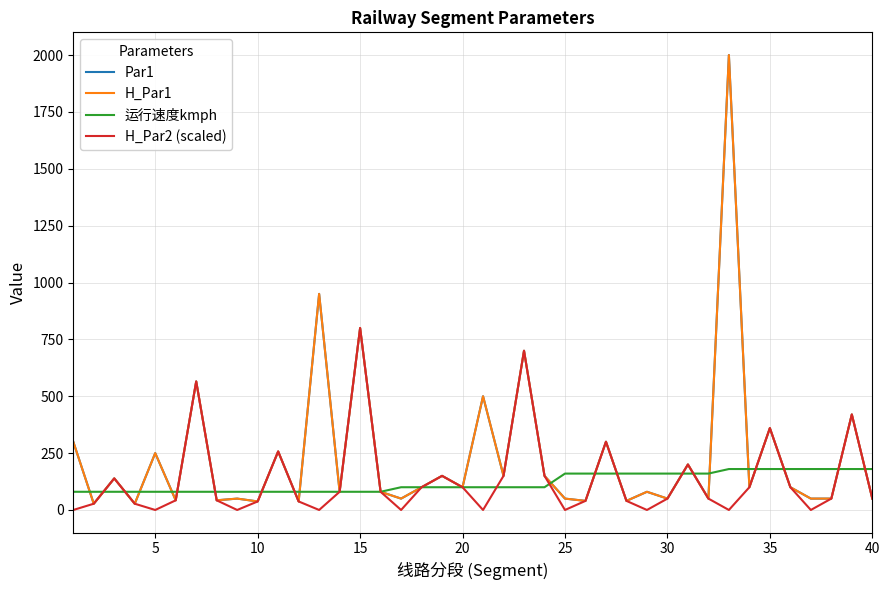

Does the chart display data point markers on the line(s)?

No